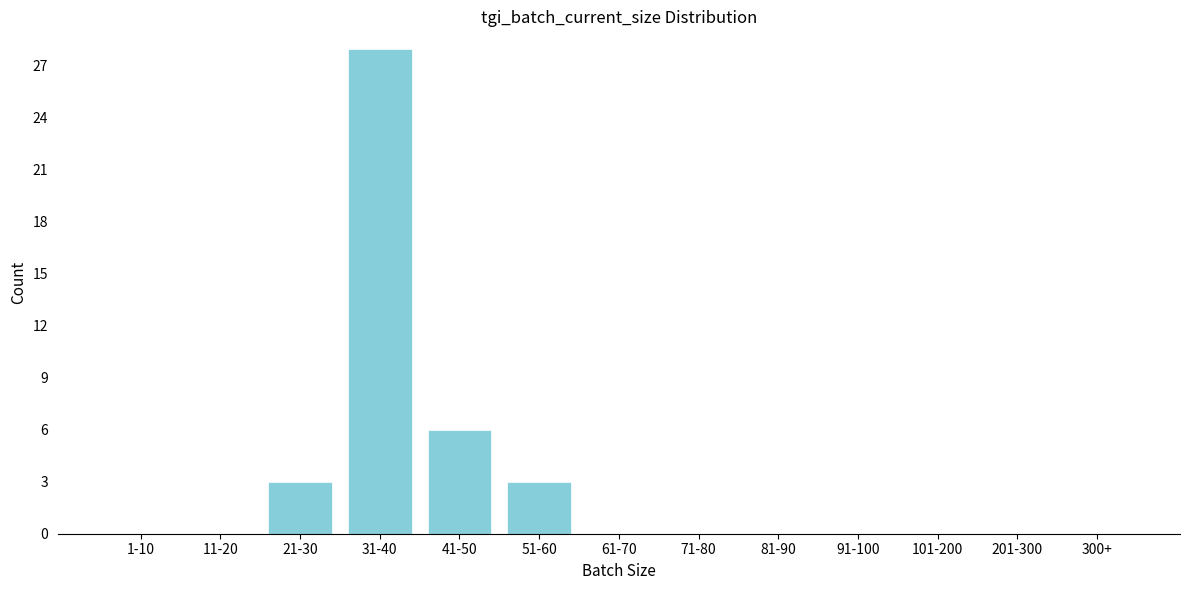

Reading left to right, what are all the values shown in this chart?

1-10=0	11-20=0	21-30=3	31-40=28	41-50=6	51-60=3	61-70=0	71-80=0	81-90=0	91-100=0	101-200=0	201-300=0	300+=0